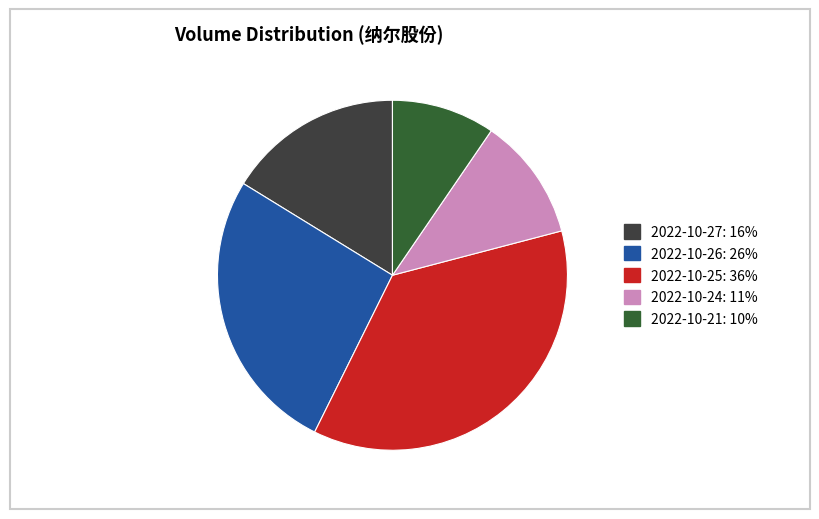

The 2022-10-27 slice represents 16% of the pie. True or false?

True